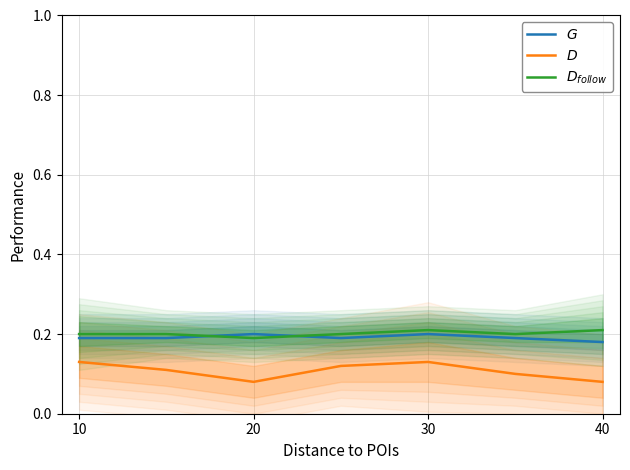

How many $D$ values are between 0 and 1?

7